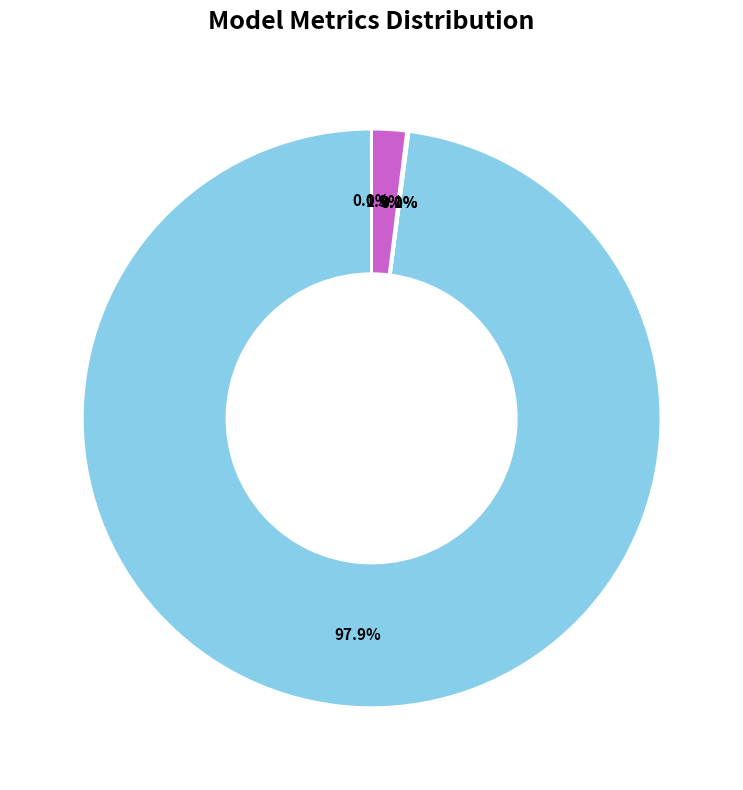

Rank the categories by value from highest to lowest.

MAPE, Inference Time, Training Time, MSE, SMAPE